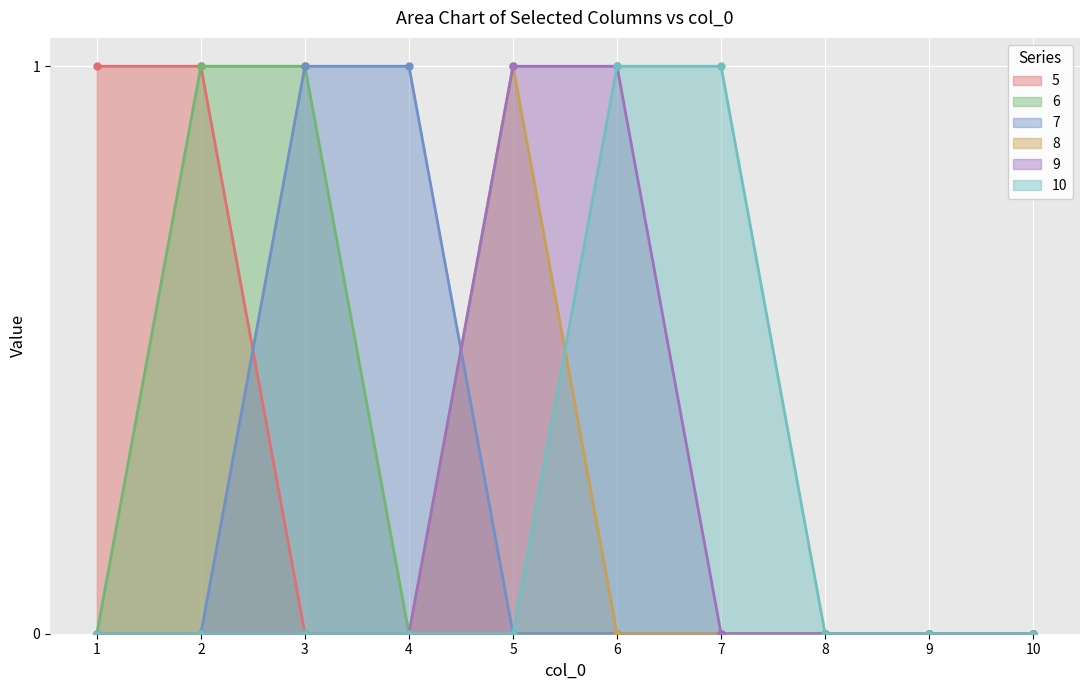

Which label corresponds to the largest value in the chart?

1